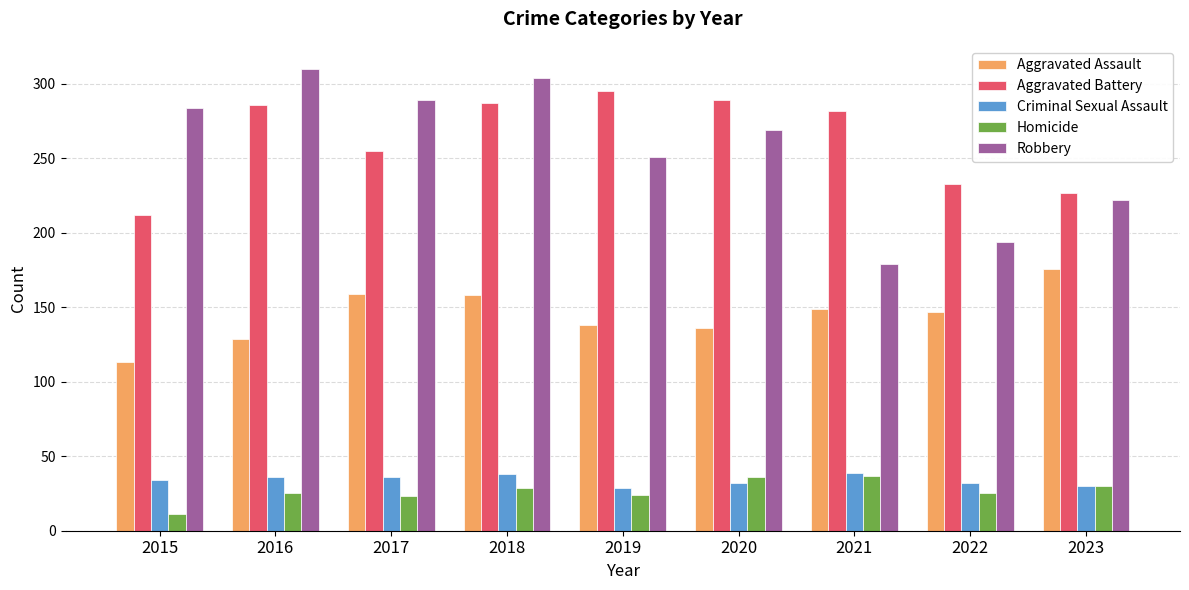

At which label does Aggravated Assault reach its peak?

2023